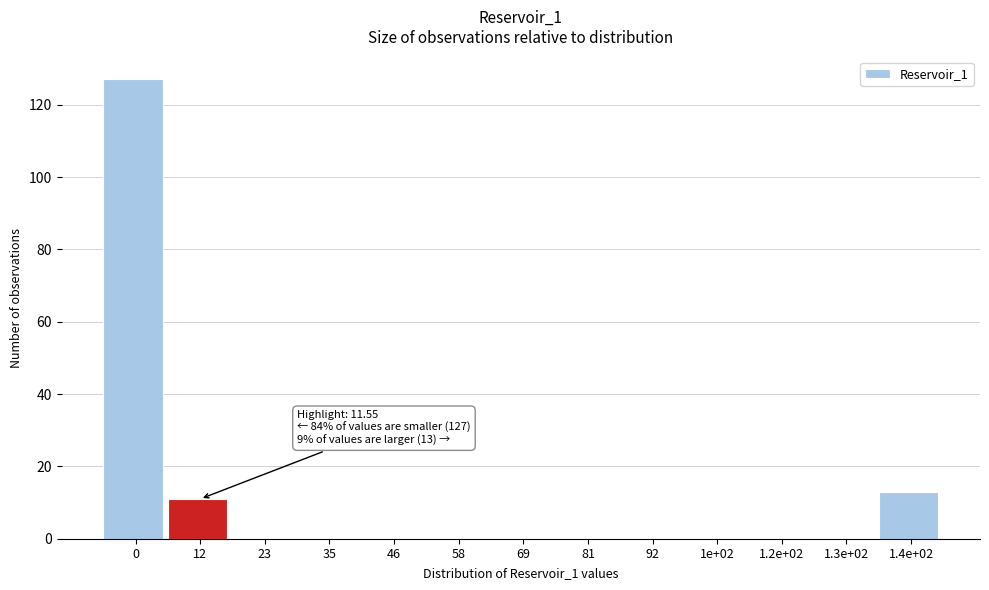

Reading left to right, what are all the values shown in this chart?

0=127	12=11	23=0	35=0	46=0	58=0	69=0	81=0	92=0	1e+02=0	1.2e+02=0	1.3e+02=0	1.4e+02=13